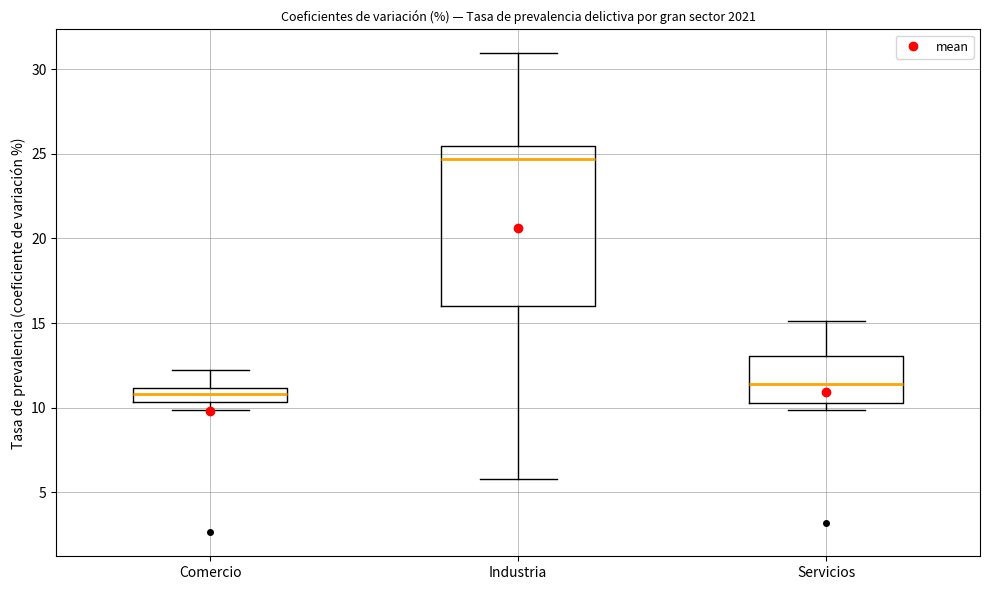

Which box is the tallest, from its lower edge to its upper edge?

Industria